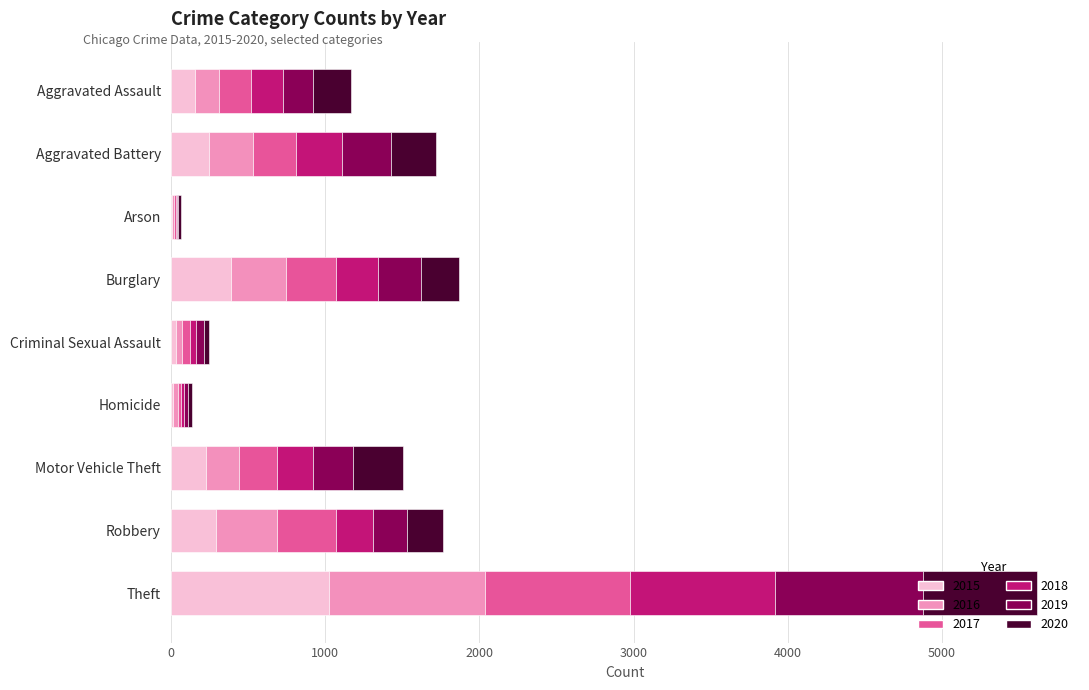

Which category has the highest value in the 2015 series?

Theft